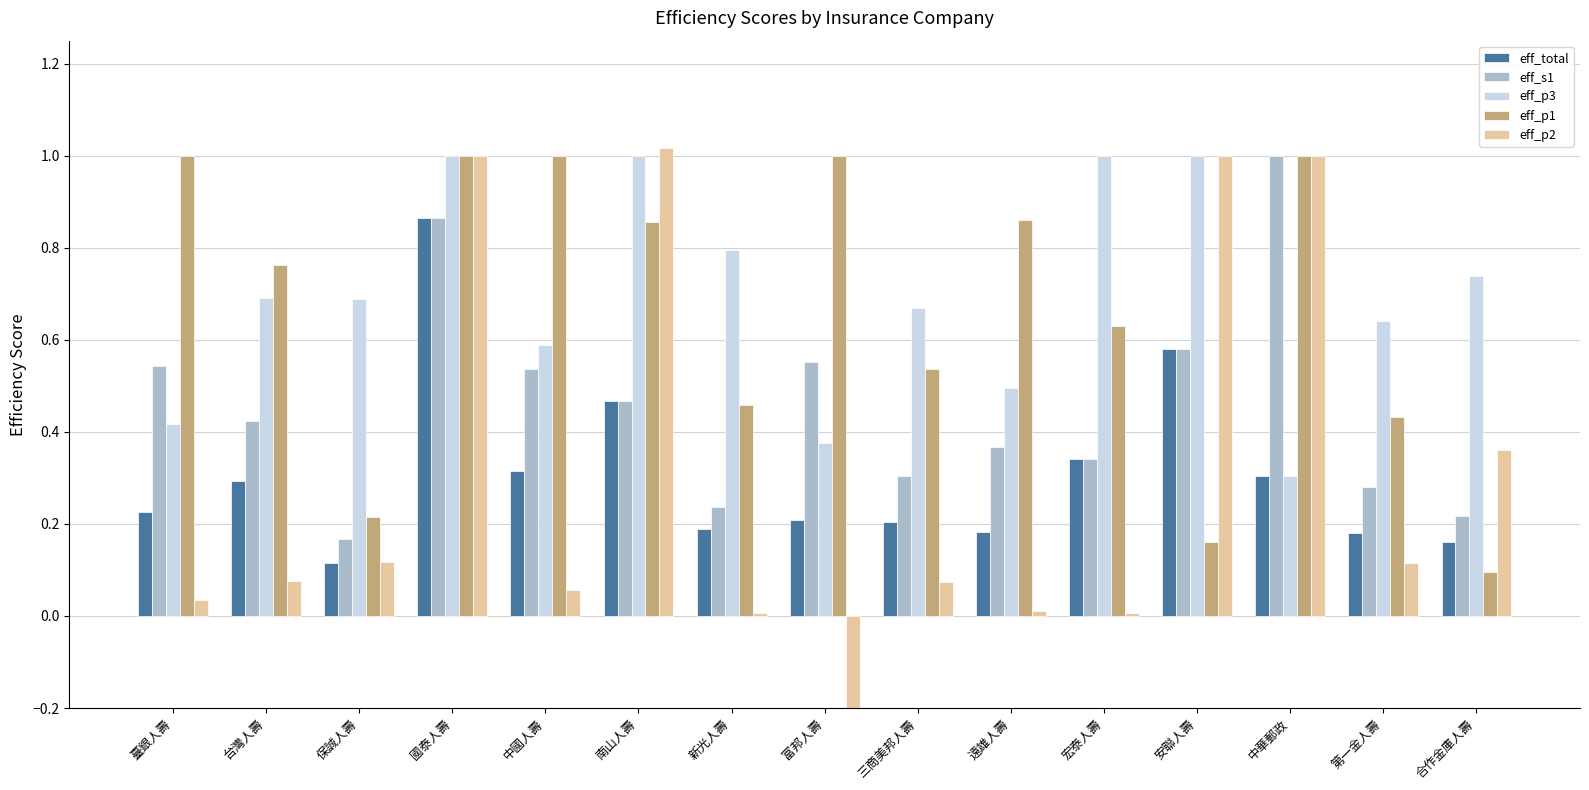

The eff_p2 series shows -0.5 at 富邦人壽. True or false?

True